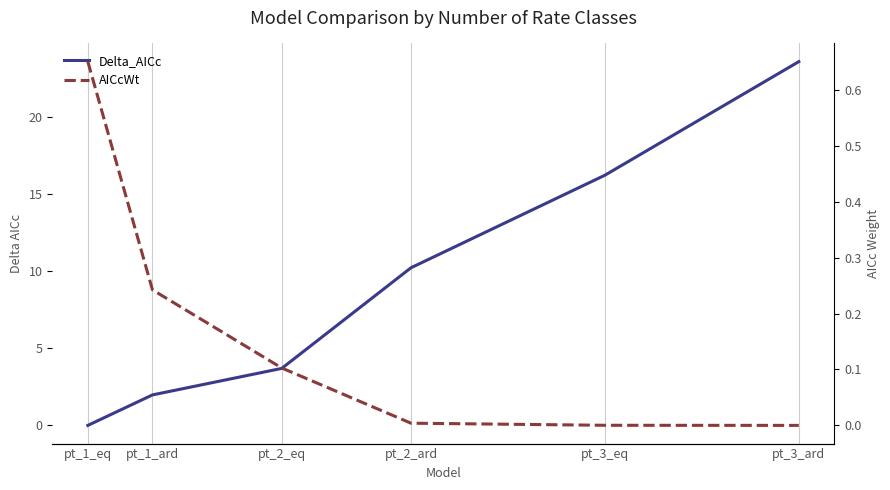

At pt_3_eq, list the series in order from smallest to largest.

AICcWt, Delta_AICc